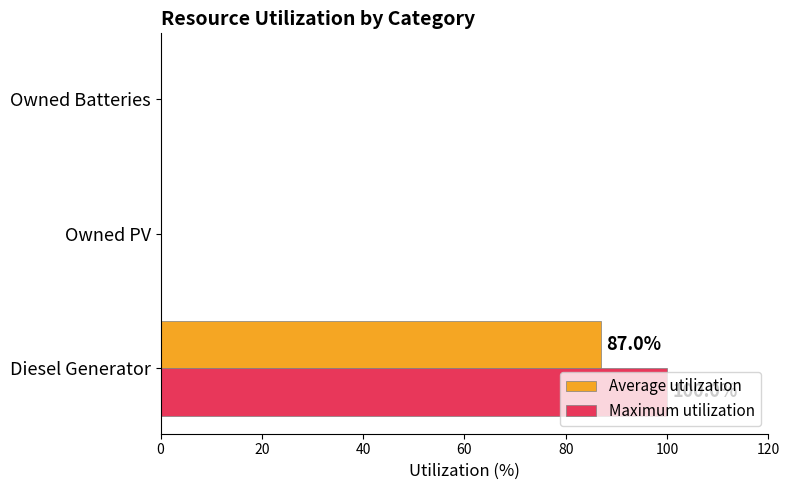

Is it true that Maximum utilization equals -50 at Owned Batteries?

False